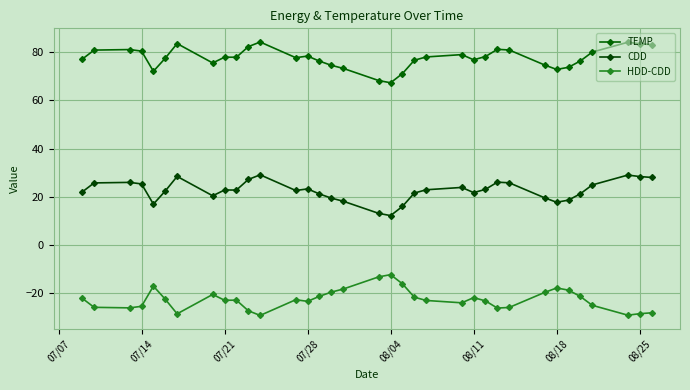

What is the difference between the maximum and minimum values in the CDD series?

16.9